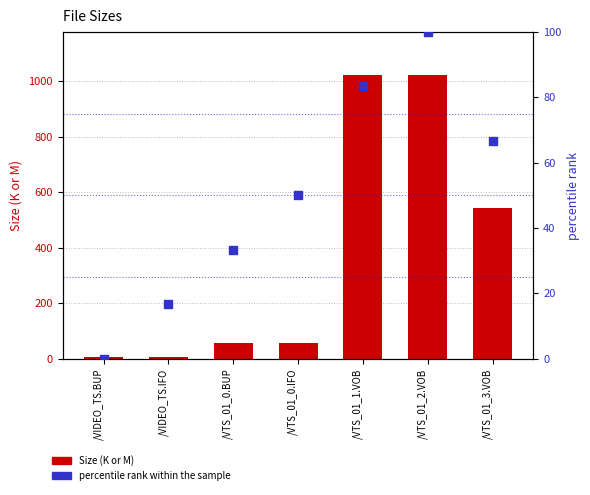

At which category is the sum across all series the highest?

/VTS_01_2.VOB